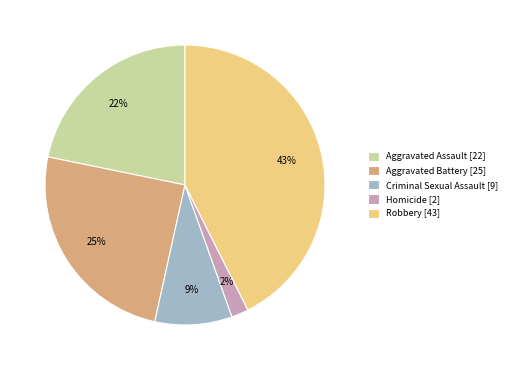

Which has a higher value, Aggravated Battery or Criminal Sexual Assault?

Aggravated Battery